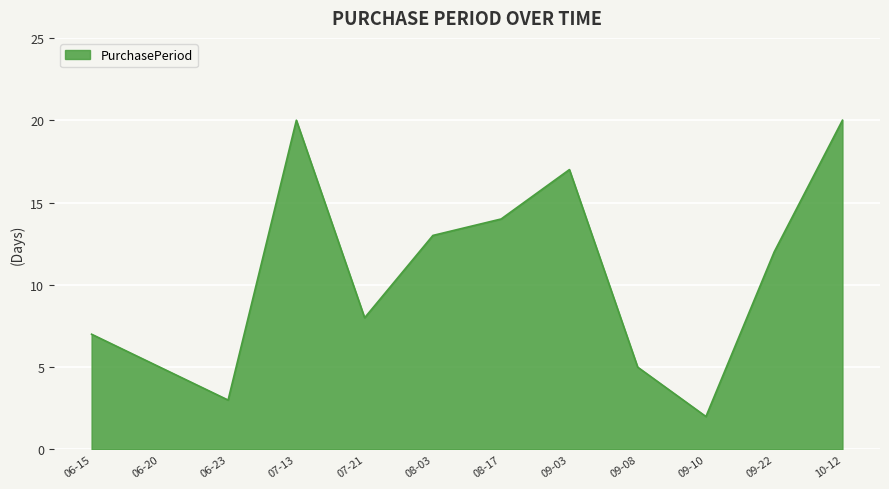

What is the difference between the maximum and second lowest values?

17